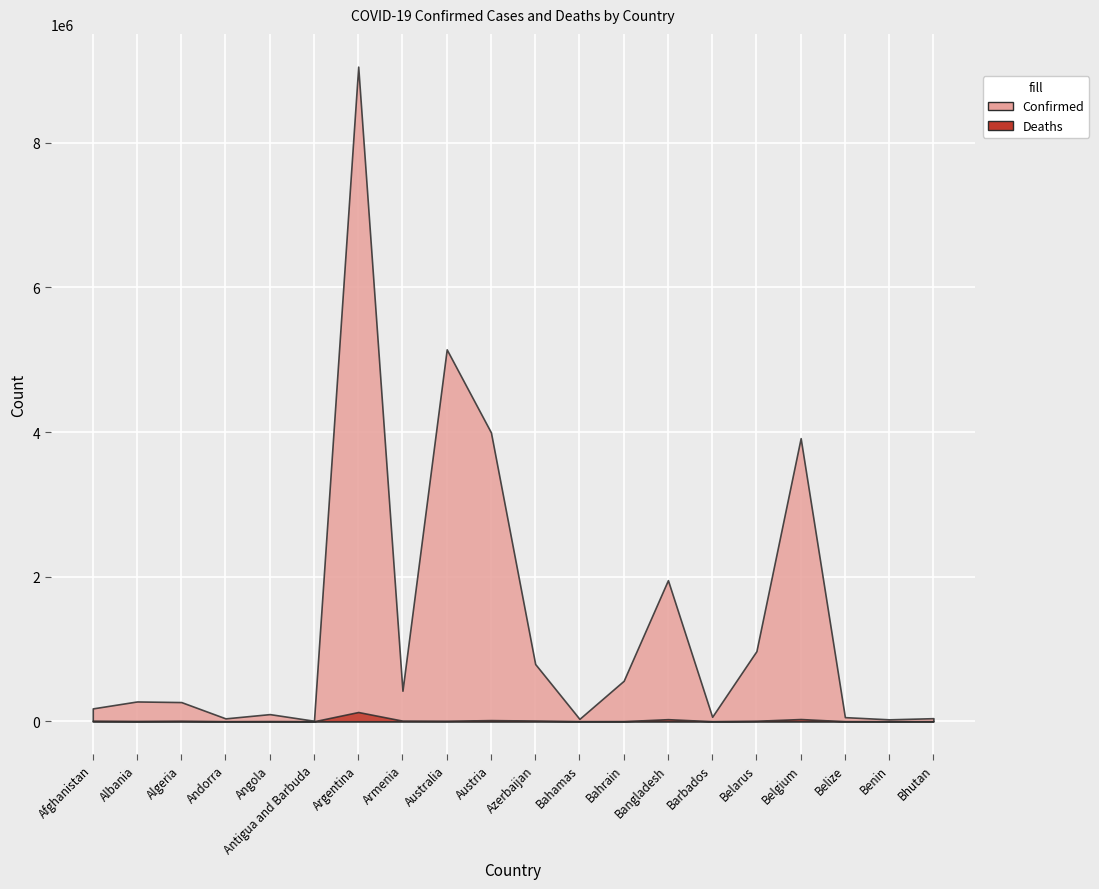

Reading left to right, what are all the values shown in this chart?

Confirmed: Afghanistan=178141	Albania=274219	Algeria=265727	Andorra=40328	Angola=99194	Antigua and Barbuda=7511	Argentina=9054126	Armenia=422678	Australia=5144071	Austria=3995418	Azerbaijan=792253	Bahamas=33360	Bahrain=560552	Bangladesh=1952109	Barbados=62425	Belarus=970443	Belgium=3915732	Belize=57318	Benin=26952	Bhutan=42856
Deaths: Afghanistan=7675	Albania=3493	Algeria=6874	Andorra=153	Angola=1900	Antigua and Barbuda=135	Argentina=128233	Armenia=8621	Australia=6600	Austria=16242	Azerbaijan=9703	Bahamas=789	Bahrain=1473	Bangladesh=29124	Barbados=379	Belarus=6877	Belgium=30997	Belize=664	Benin=163	Bhutan=14